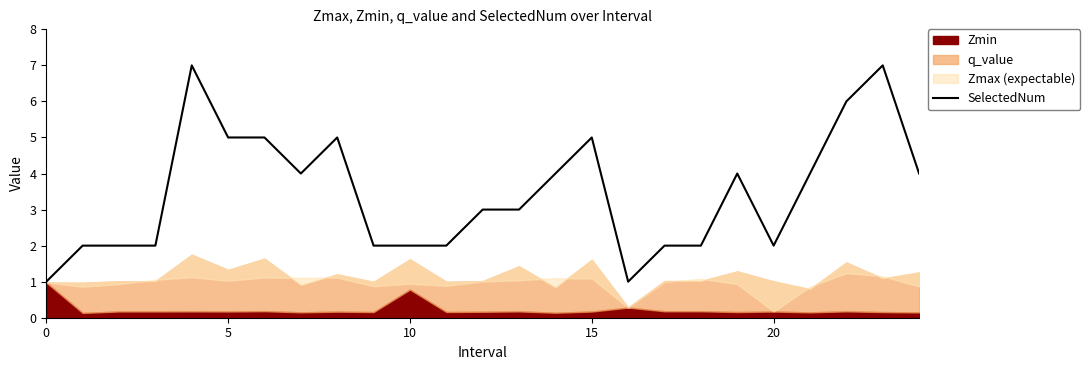

How many data points are above 3?

12